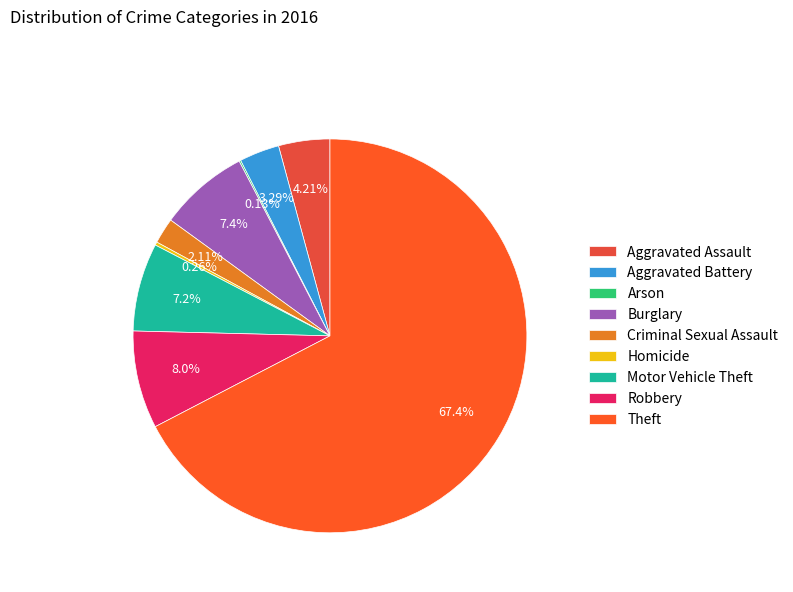

What is the ratio of the value at Motor Vehicle Theft to the value at Burglary?

1.0